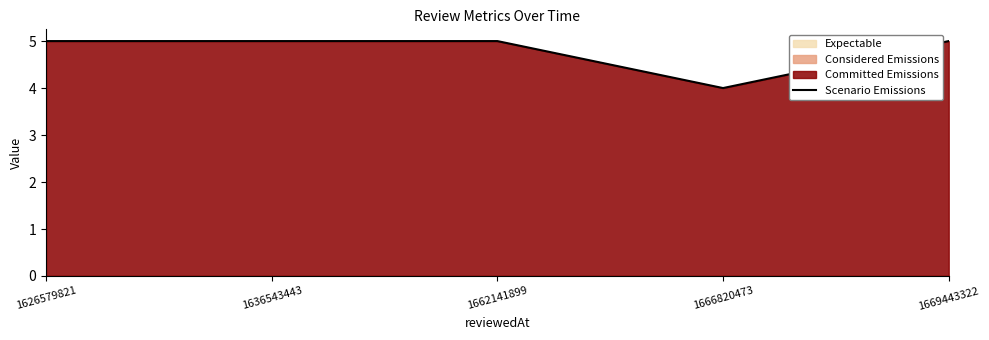

How many values are between 5 and 6?

4